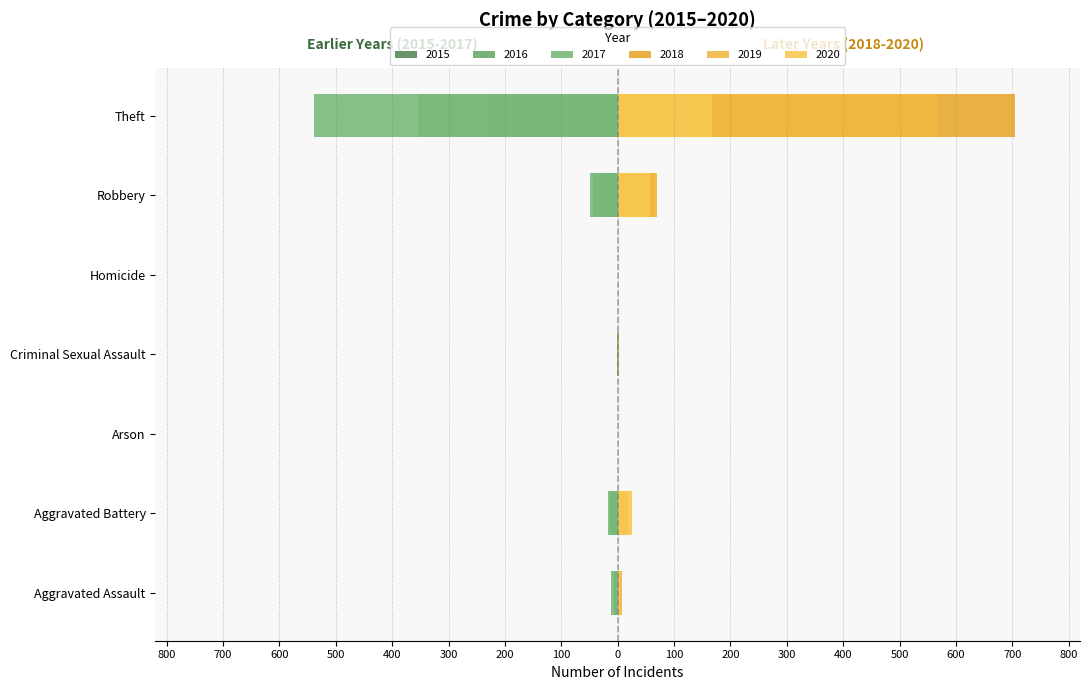

At how many categories does at least one series exceed 447?

1